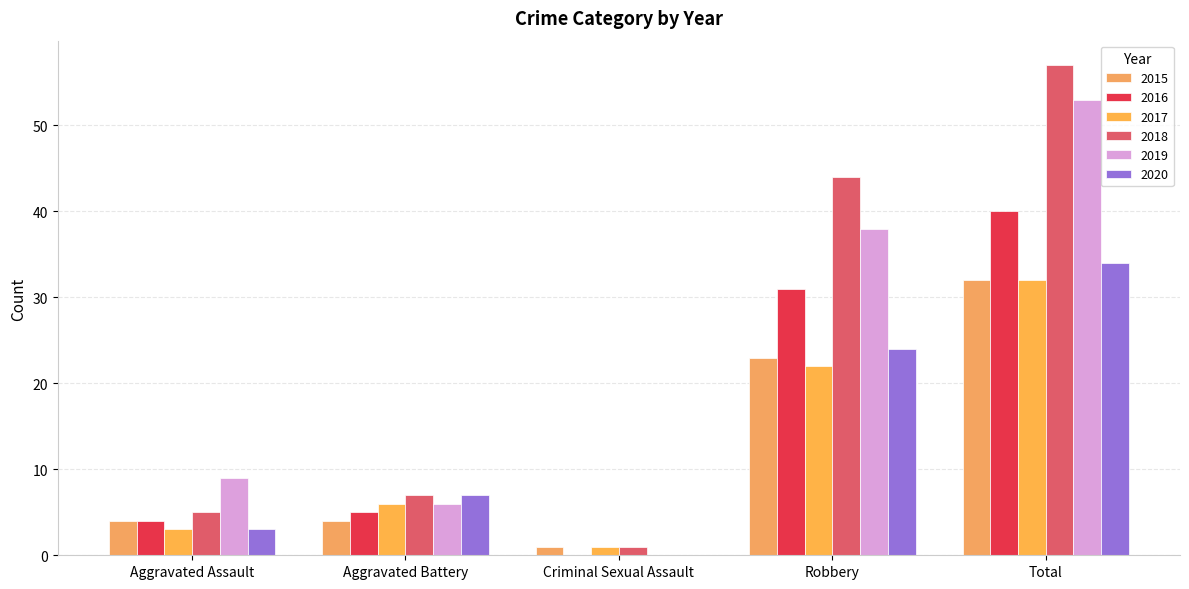

Is it true that 2018 equals 1 at Criminal Sexual Assault?

True